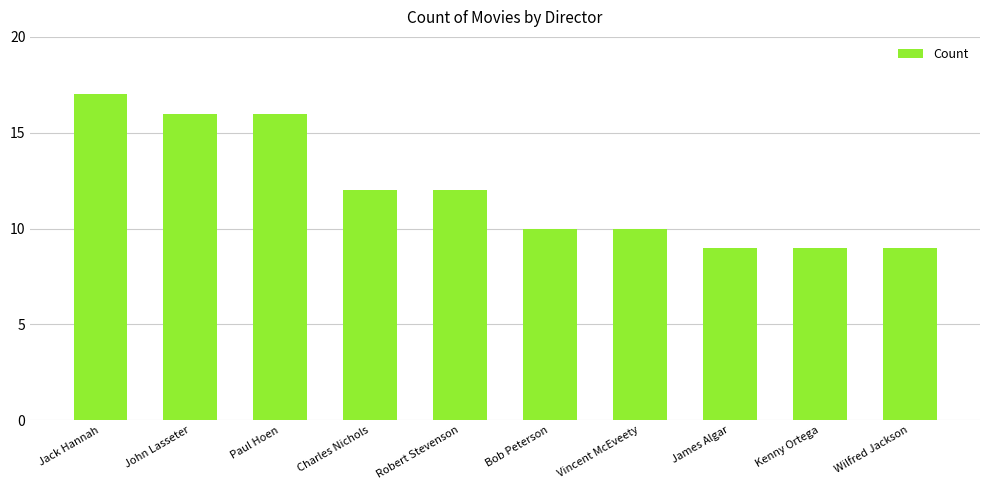

The chart shows a value of 13 at James Algar. True or false?

False